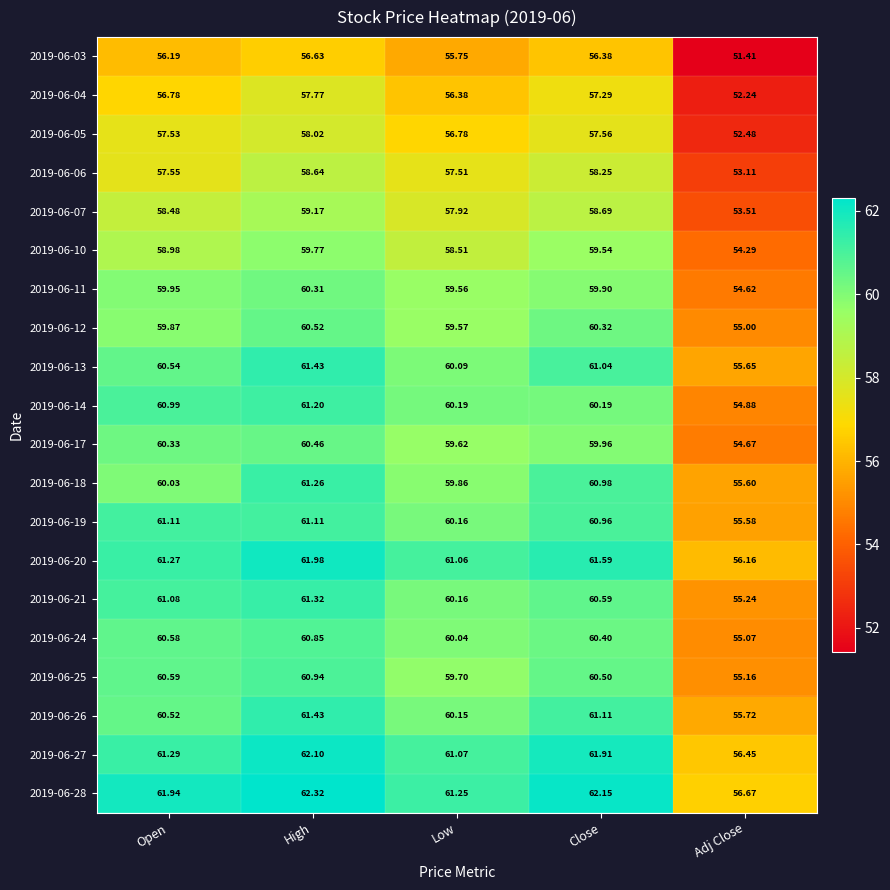

Where does the 2019-06-05 series first go above 57?

Open